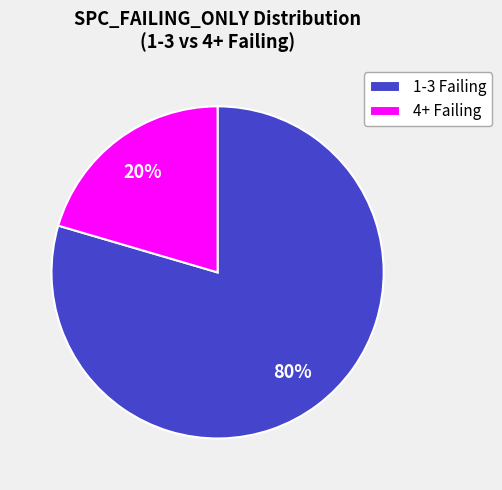

Between 4+ Failing and 1-3 Failing, which is larger?

1-3 Failing